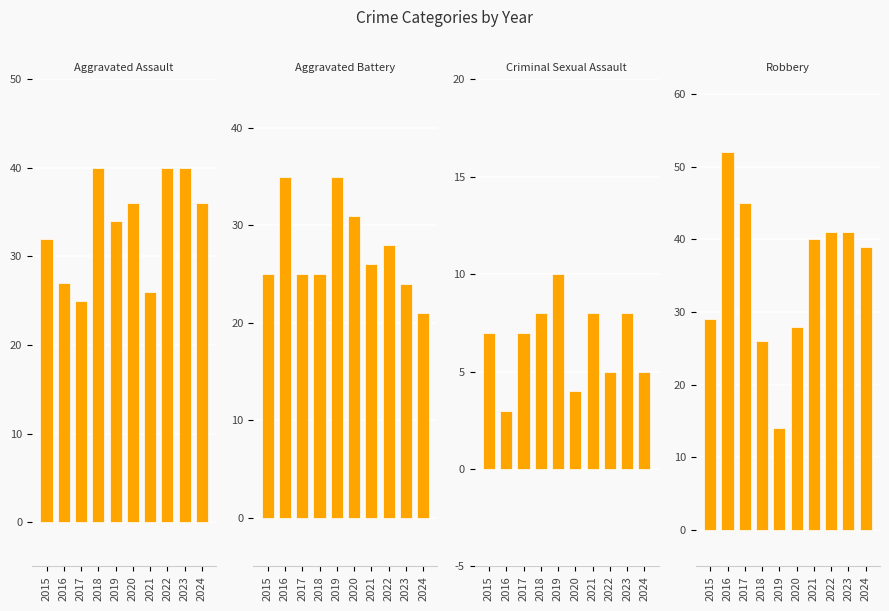

How many data points in Aggravated Battery are less than 26?

5